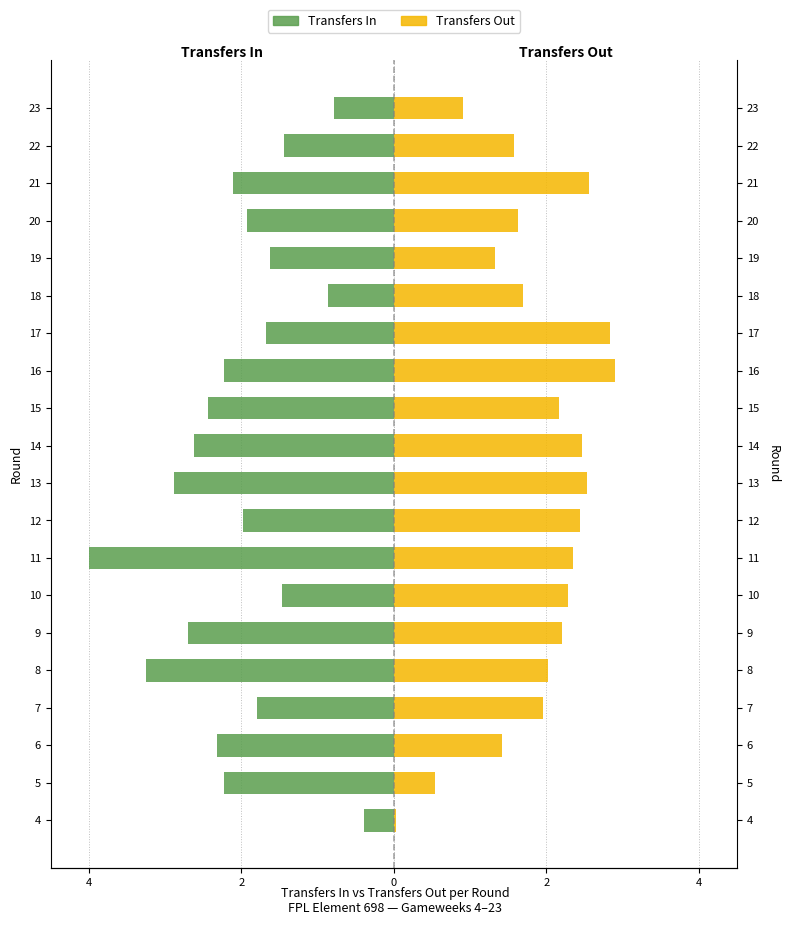

What is the highest value of the Transfers Out series?

2.9